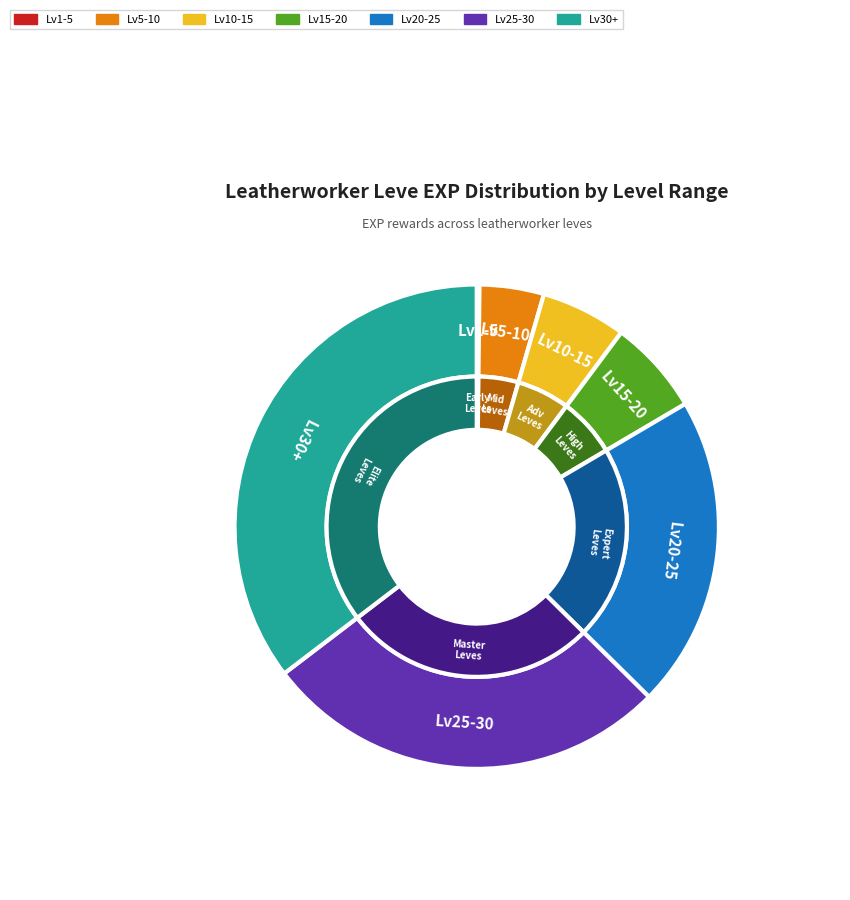

Is there any slice that represents more than half of the pie?

No